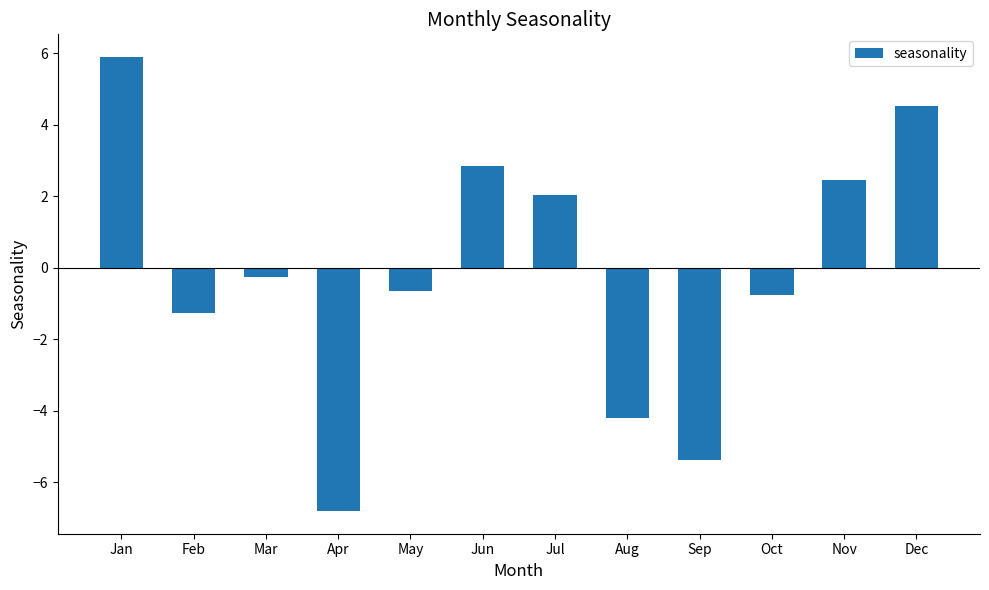

How many values are below zero?

7